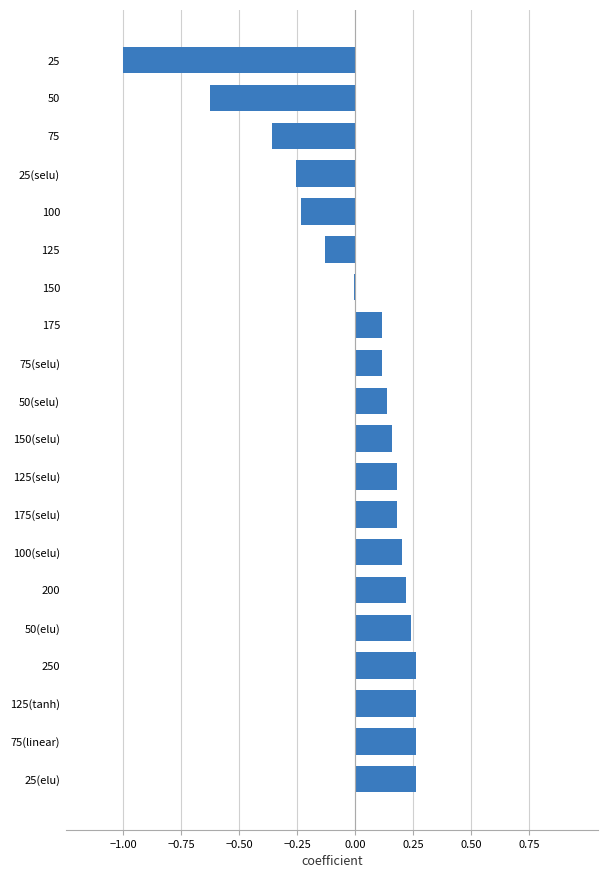

The value at 175(selu) is 0.2. True or false?

True